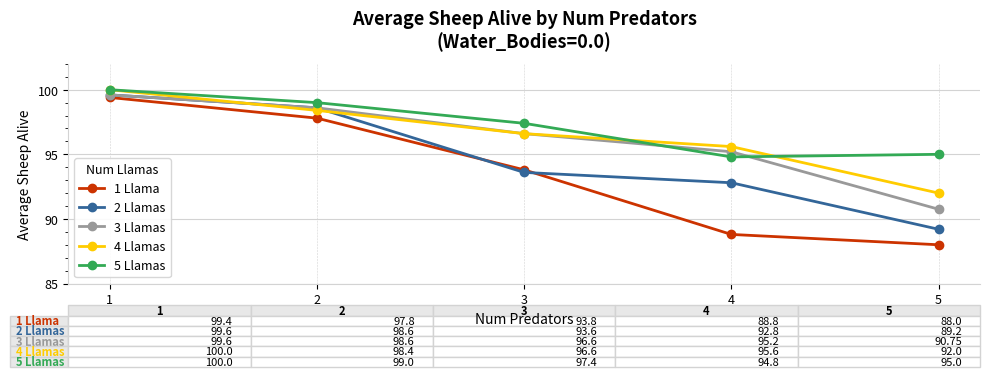

Is this an area chart (filled region under the line)?

No